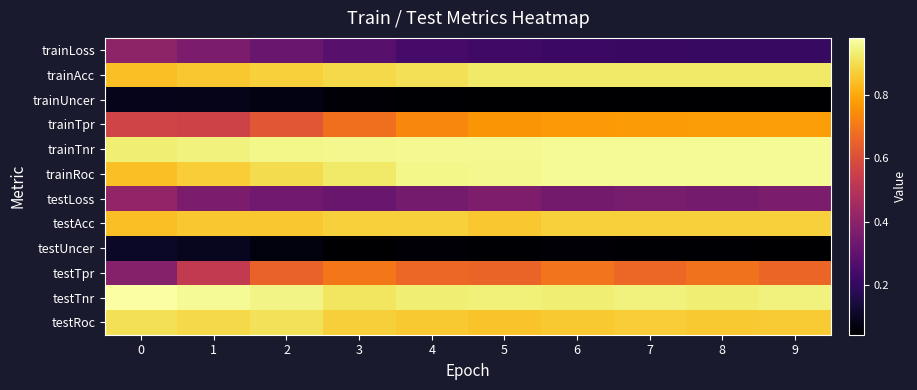

What is the maximum value shown in the chart?

1.0